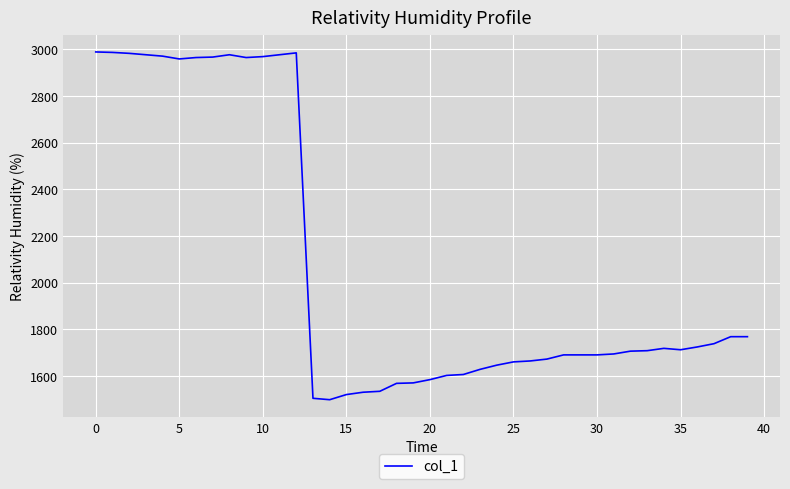

What is the smallest value displayed?

1499